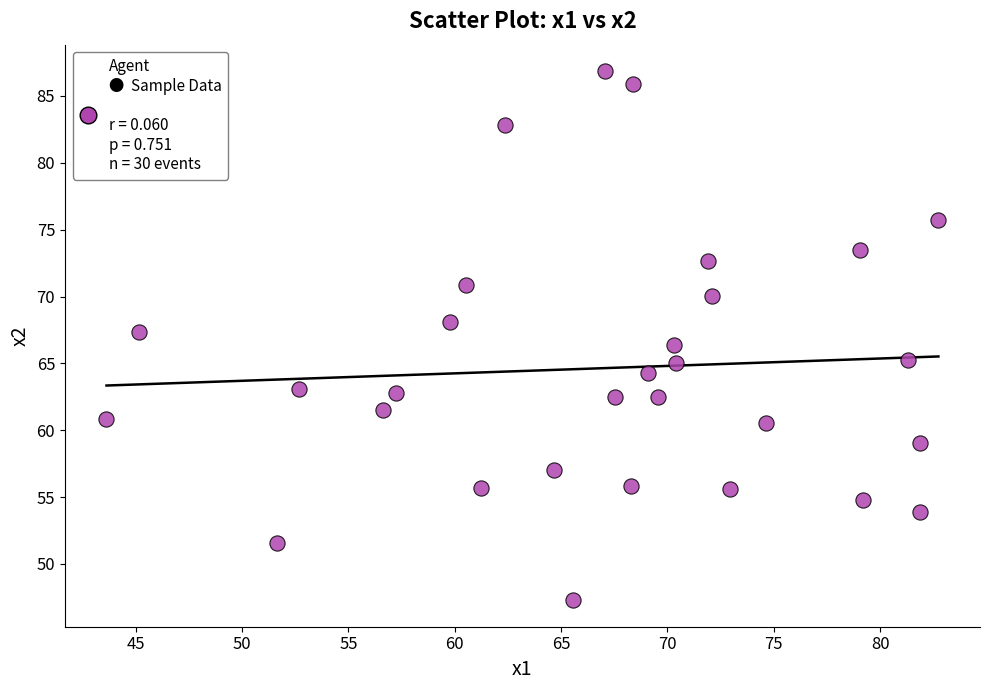

What is the range of Y values (max minus min)?

39.6